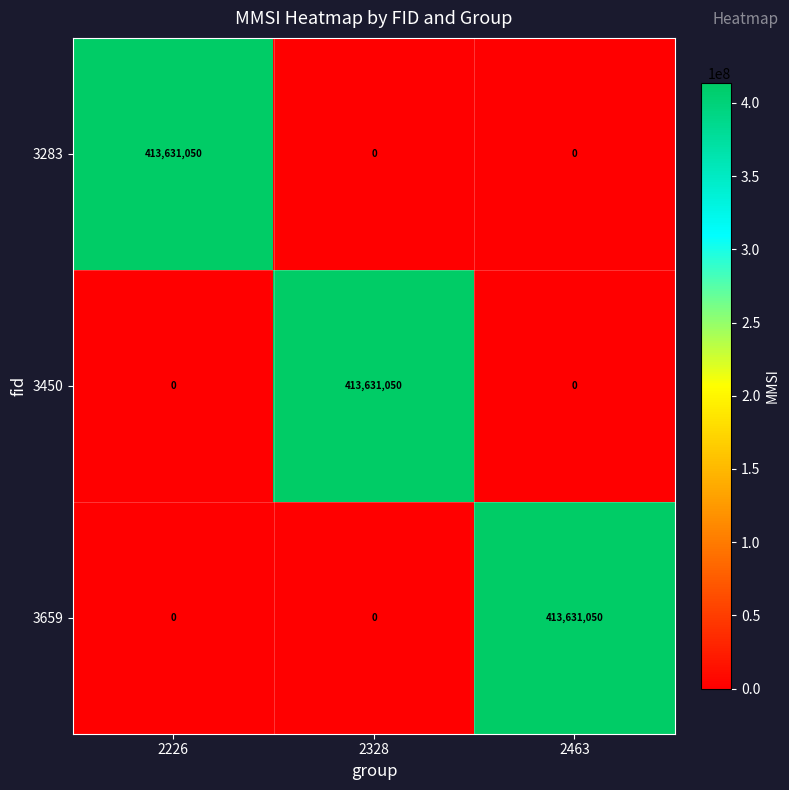

Reading right to left, transcribe all the data shown in this chart.

3283: 2463=0	2328=0	2226=413631050
3450: 2463=0	2328=413631050	2226=0
3659: 2463=413631050	2328=0	2226=0